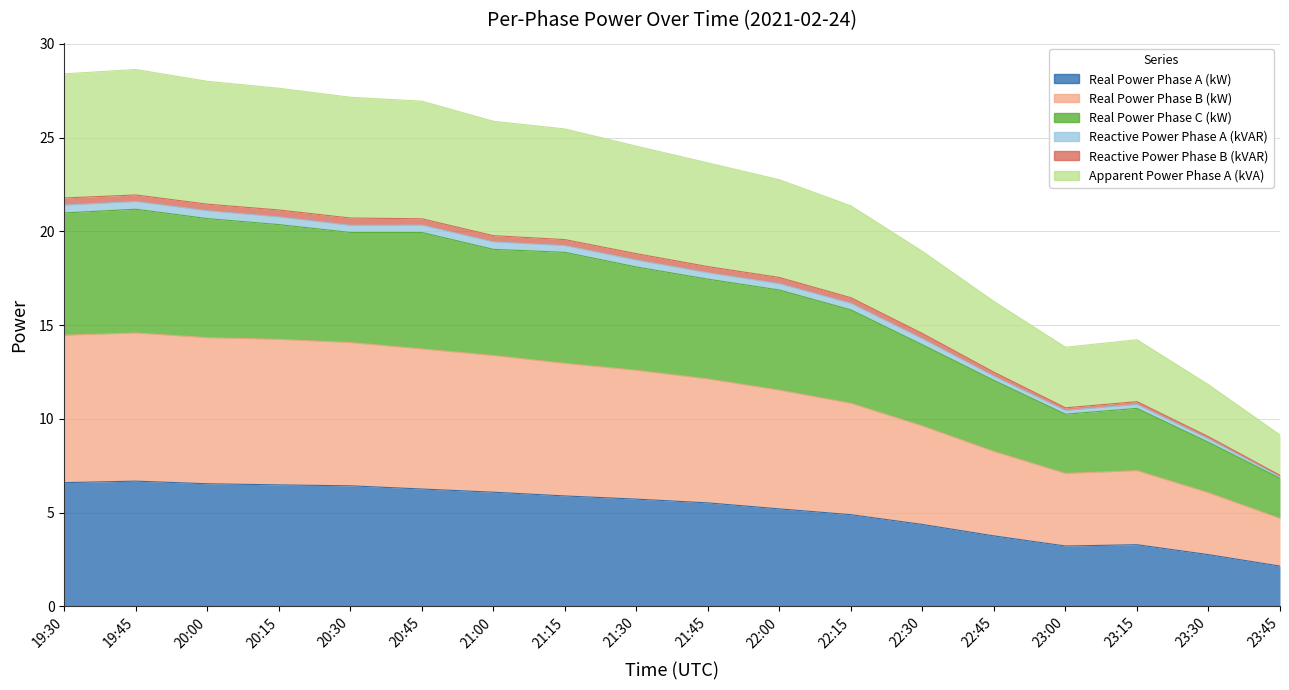

What is the label of the 9th point from the left?

21:30